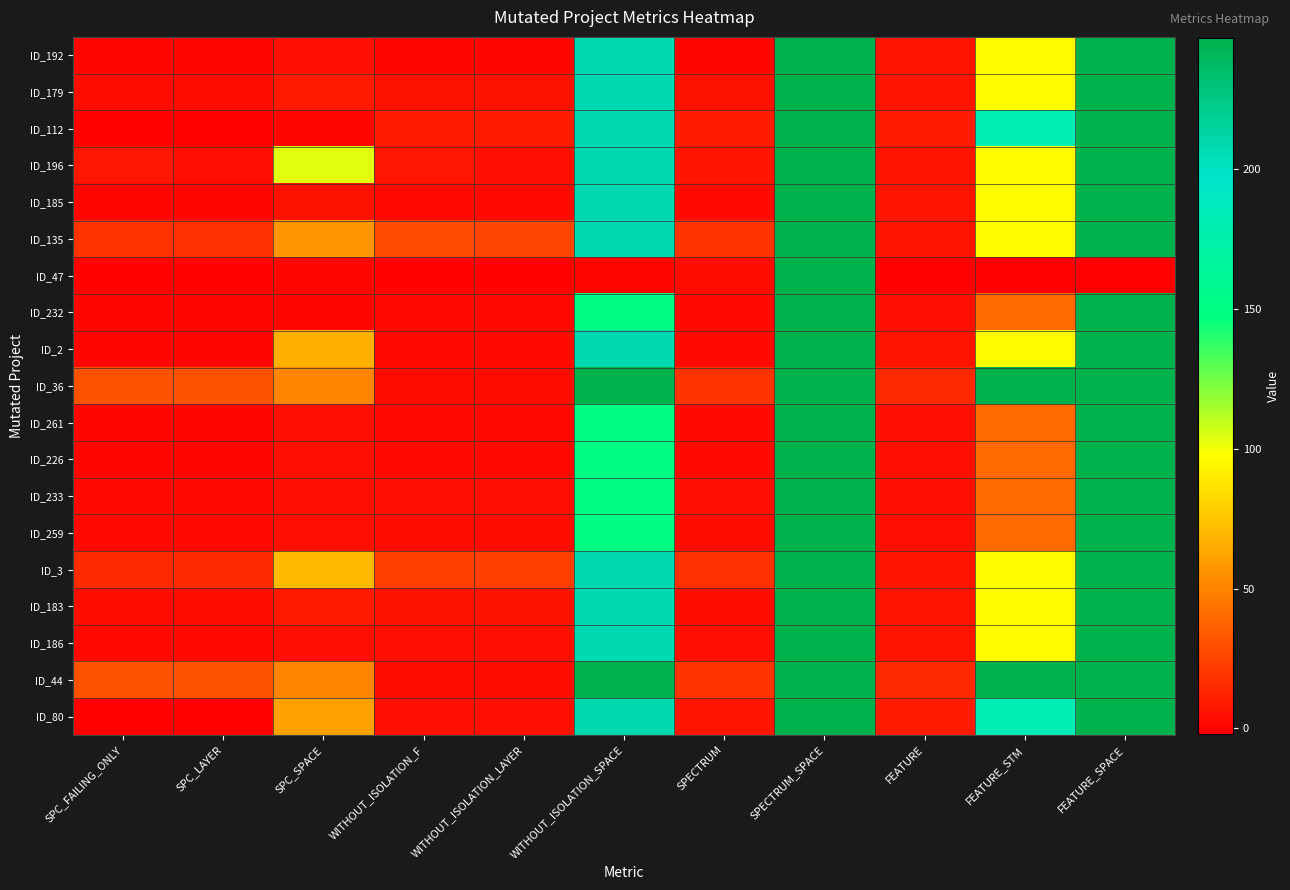

Reading left to right, transcribe all the data shown in this chart.

ID_192: SPC_FAILING_ONLY=1	SPC_LAYER=1	SPC_SPACE=4	WITHOUT_ISOLATION_F=1	WITHOUT_ISOLATION_LAYER=1	WITHOUT_ISOLATION_SPACE=208	SPECTRUM=1	SPECTRUM_SPACE=247	FEATURE=6	FEATURE_STM=97	FEATURE_SPACE=247
ID_179: SPC_FAILING_ONLY=3	SPC_LAYER=3	SPC_SPACE=8	WITHOUT_ISOLATION_F=5	WITHOUT_ISOLATION_LAYER=5	WITHOUT_ISOLATION_SPACE=208	SPECTRUM=5	SPECTRUM_SPACE=247	FEATURE=6	FEATURE_STM=97	FEATURE_SPACE=247
ID_112: SPC_FAILING_ONLY=-1	SPC_LAYER=-1	SPC_SPACE=0	WITHOUT_ISOLATION_F=9	WITHOUT_ISOLATION_LAYER=9	WITHOUT_ISOLATION_SPACE=208	SPECTRUM=9	SPECTRUM_SPACE=247	FEATURE=9	FEATURE_STM=182	FEATURE_SPACE=247
ID_196: SPC_FAILING_ONLY=7	SPC_LAYER=4	SPC_SPACE=104	WITHOUT_ISOLATION_F=7	WITHOUT_ISOLATION_LAYER=4	WITHOUT_ISOLATION_SPACE=208	SPECTRUM=6	SPECTRUM_SPACE=247	FEATURE=6	FEATURE_STM=97	FEATURE_SPACE=247
ID_185: SPC_FAILING_ONLY=1	SPC_LAYER=1	SPC_SPACE=5	WITHOUT_ISOLATION_F=2	WITHOUT_ISOLATION_LAYER=2	WITHOUT_ISOLATION_SPACE=208	SPECTRUM=2	SPECTRUM_SPACE=247	FEATURE=6	FEATURE_STM=97	FEATURE_SPACE=247
ID_135: SPC_FAILING_ONLY=18	SPC_LAYER=17	SPC_SPACE=57	WITHOUT_ISOLATION_F=28	WITHOUT_ISOLATION_LAYER=26	WITHOUT_ISOLATION_SPACE=208	SPECTRUM=18	SPECTRUM_SPACE=247	FEATURE=6	FEATURE_STM=97	FEATURE_SPACE=247
ID_47: SPC_FAILING_ONLY=-1	SPC_LAYER=-1	SPC_SPACE=0	WITHOUT_ISOLATION_F=-1	WITHOUT_ISOLATION_LAYER=-1	WITHOUT_ISOLATION_SPACE=0	SPECTRUM=3	SPECTRUM_SPACE=247	FEATURE=-2	FEATURE_STM=-2	FEATURE_SPACE=-2
ID_232: SPC_FAILING_ONLY=1	SPC_LAYER=1	SPC_SPACE=1	WITHOUT_ISOLATION_F=2	WITHOUT_ISOLATION_LAYER=2	WITHOUT_ISOLATION_SPACE=150	SPECTRUM=2	SPECTRUM_SPACE=247	FEATURE=4	FEATURE_STM=39	FEATURE_SPACE=247
ID_2: SPC_FAILING_ONLY=1	SPC_LAYER=1	SPC_SPACE=68	WITHOUT_ISOLATION_F=2	WITHOUT_ISOLATION_LAYER=2	WITHOUT_ISOLATION_SPACE=208	SPECTRUM=2	SPECTRUM_SPACE=247	FEATURE=6	FEATURE_STM=97	FEATURE_SPACE=247
ID_36: SPC_FAILING_ONLY=31	SPC_LAYER=31	SPC_SPACE=50	WITHOUT_ISOLATION_F=3	WITHOUT_ISOLATION_LAYER=3	WITHOUT_ISOLATION_SPACE=247	SPECTRUM=18	SPECTRUM_SPACE=247	FEATURE=14	FEATURE_STM=247	FEATURE_SPACE=247
ID_261: SPC_FAILING_ONLY=1	SPC_LAYER=1	SPC_SPACE=4	WITHOUT_ISOLATION_F=2	WITHOUT_ISOLATION_LAYER=2	WITHOUT_ISOLATION_SPACE=150	SPECTRUM=2	SPECTRUM_SPACE=247	FEATURE=4	FEATURE_STM=39	FEATURE_SPACE=247
ID_226: SPC_FAILING_ONLY=1	SPC_LAYER=1	SPC_SPACE=4	WITHOUT_ISOLATION_F=2	WITHOUT_ISOLATION_LAYER=2	WITHOUT_ISOLATION_SPACE=150	SPECTRUM=2	SPECTRUM_SPACE=247	FEATURE=4	FEATURE_STM=39	FEATURE_SPACE=247
ID_233: SPC_FAILING_ONLY=2	SPC_LAYER=2	SPC_SPACE=4	WITHOUT_ISOLATION_F=4	WITHOUT_ISOLATION_LAYER=4	WITHOUT_ISOLATION_SPACE=150	SPECTRUM=4	SPECTRUM_SPACE=247	FEATURE=4	FEATURE_STM=39	FEATURE_SPACE=247
ID_259: SPC_FAILING_ONLY=2	SPC_LAYER=2	SPC_SPACE=4	WITHOUT_ISOLATION_F=3	WITHOUT_ISOLATION_LAYER=3	WITHOUT_ISOLATION_SPACE=150	SPECTRUM=3	SPECTRUM_SPACE=247	FEATURE=4	FEATURE_STM=39	FEATURE_SPACE=247
ID_3: SPC_FAILING_ONLY=15	SPC_LAYER=15	SPC_SPACE=71	WITHOUT_ISOLATION_F=23	WITHOUT_ISOLATION_LAYER=23	WITHOUT_ISOLATION_SPACE=208	SPECTRUM=17	SPECTRUM_SPACE=247	FEATURE=6	FEATURE_STM=97	FEATURE_SPACE=247
ID_183: SPC_FAILING_ONLY=3	SPC_LAYER=3	SPC_SPACE=8	WITHOUT_ISOLATION_F=5	WITHOUT_ISOLATION_LAYER=5	WITHOUT_ISOLATION_SPACE=208	SPECTRUM=3	SPECTRUM_SPACE=247	FEATURE=6	FEATURE_STM=97	FEATURE_SPACE=247
ID_186: SPC_FAILING_ONLY=2	SPC_LAYER=2	SPC_SPACE=4	WITHOUT_ISOLATION_F=4	WITHOUT_ISOLATION_LAYER=4	WITHOUT_ISOLATION_SPACE=208	SPECTRUM=4	SPECTRUM_SPACE=247	FEATURE=6	FEATURE_STM=97	FEATURE_SPACE=247
ID_44: SPC_FAILING_ONLY=31	SPC_LAYER=31	SPC_SPACE=50	WITHOUT_ISOLATION_F=3	WITHOUT_ISOLATION_LAYER=3	WITHOUT_ISOLATION_SPACE=247	SPECTRUM=18	SPECTRUM_SPACE=247	FEATURE=14	FEATURE_STM=247	FEATURE_SPACE=247
ID_80: SPC_FAILING_ONLY=-1	SPC_LAYER=-1	SPC_SPACE=62	WITHOUT_ISOLATION_F=4	WITHOUT_ISOLATION_LAYER=4	WITHOUT_ISOLATION_SPACE=208	SPECTRUM=6	SPECTRUM_SPACE=247	FEATURE=9	FEATURE_STM=182	FEATURE_SPACE=247